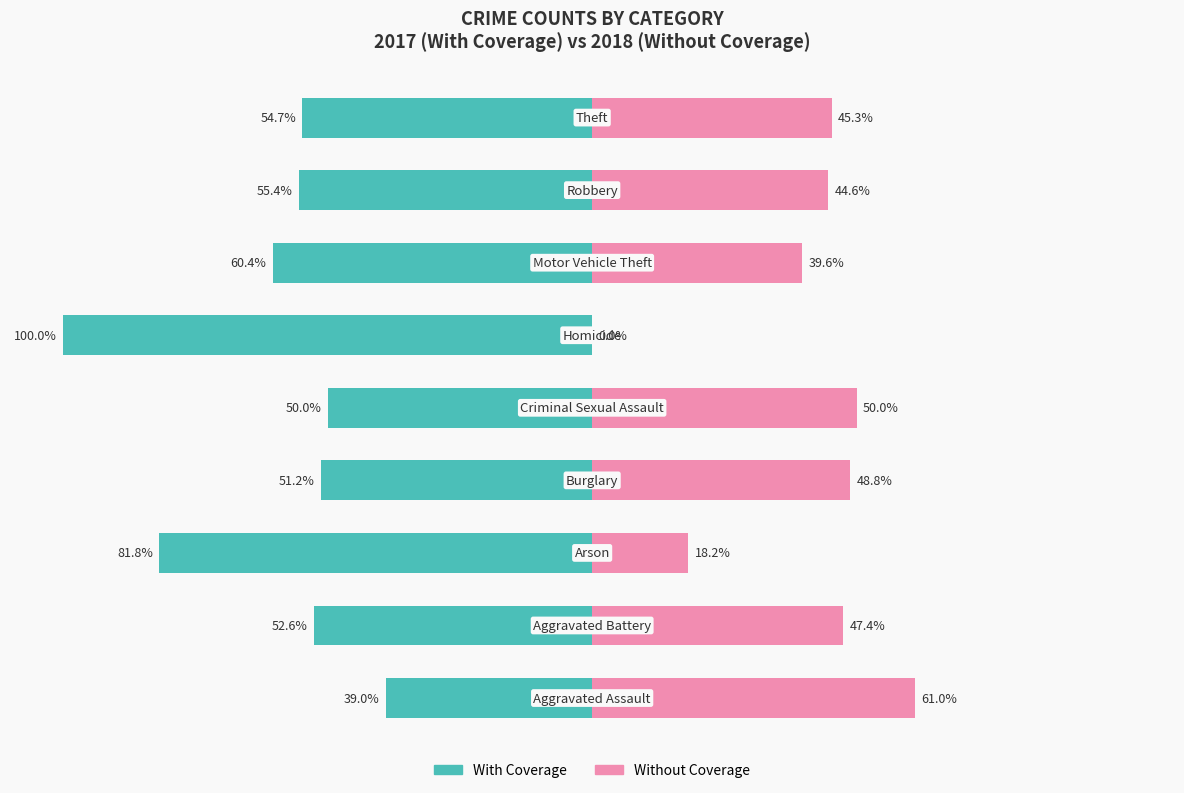

What is the value of the With Coverage bar at the 9th from the left?

-54.7